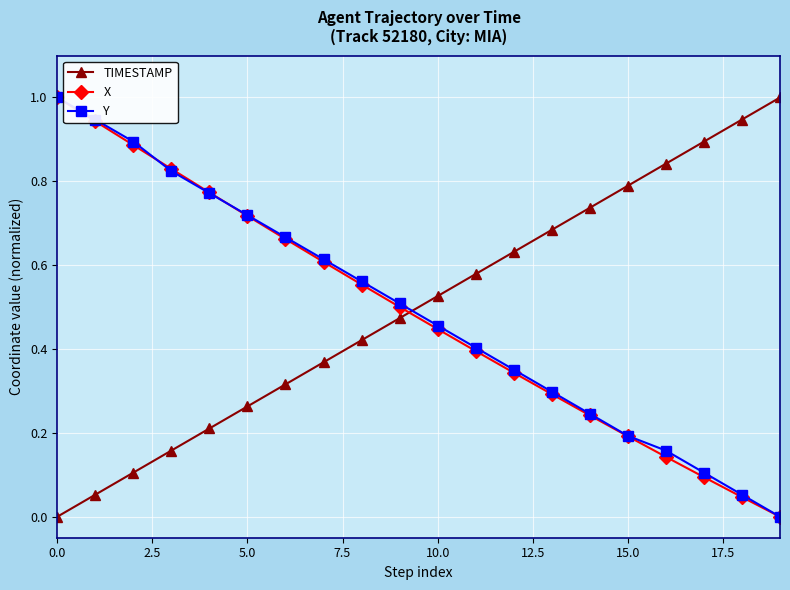

True or false: TIMESTAMP and X intersect in this chart.

True